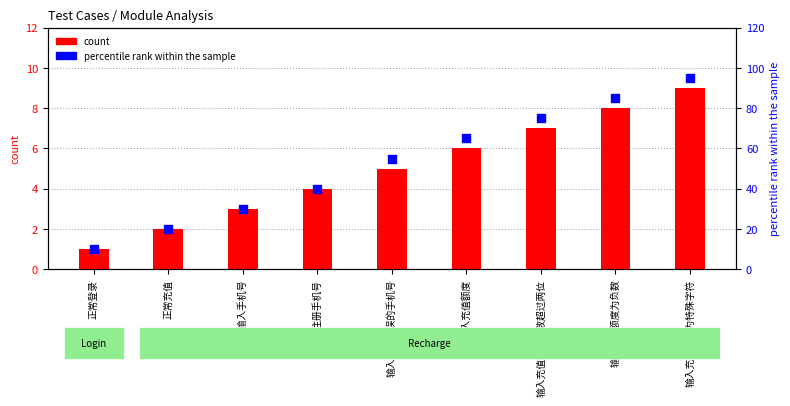

At how many categories does at least one series exceed 77?

2